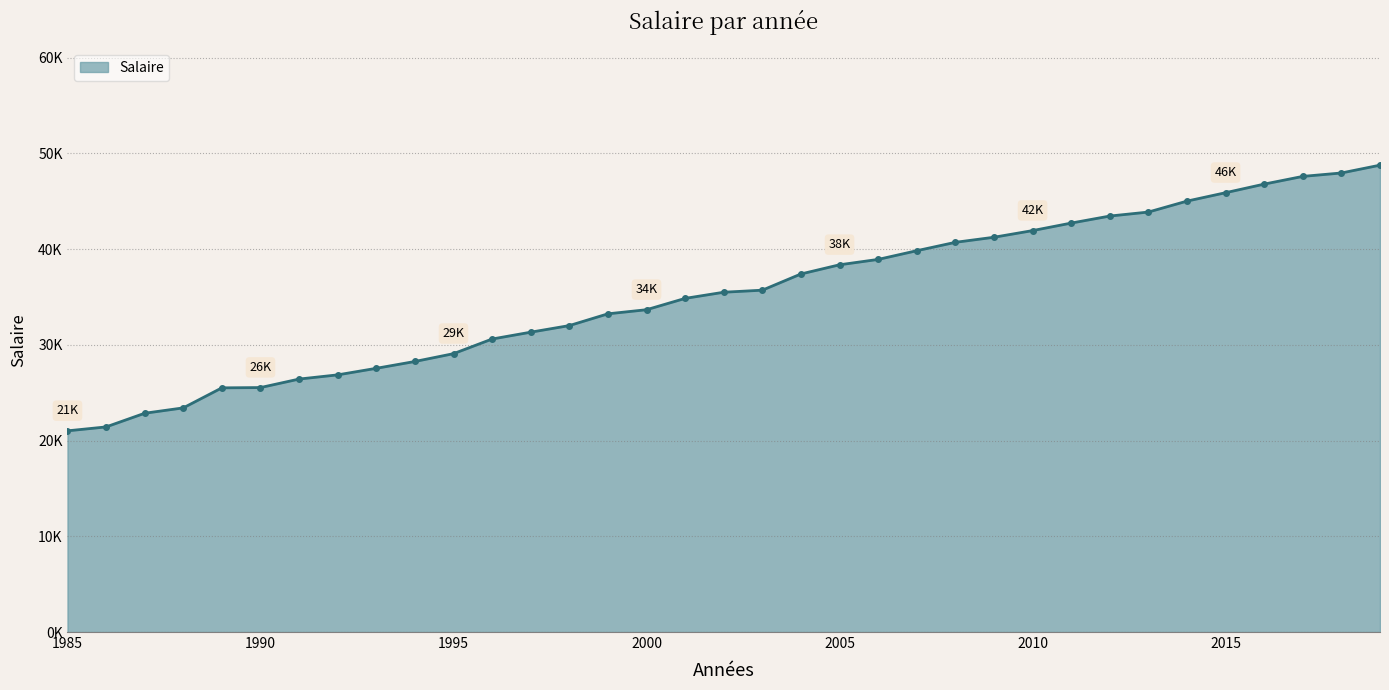

Does the chart have visible grid lines?

Yes